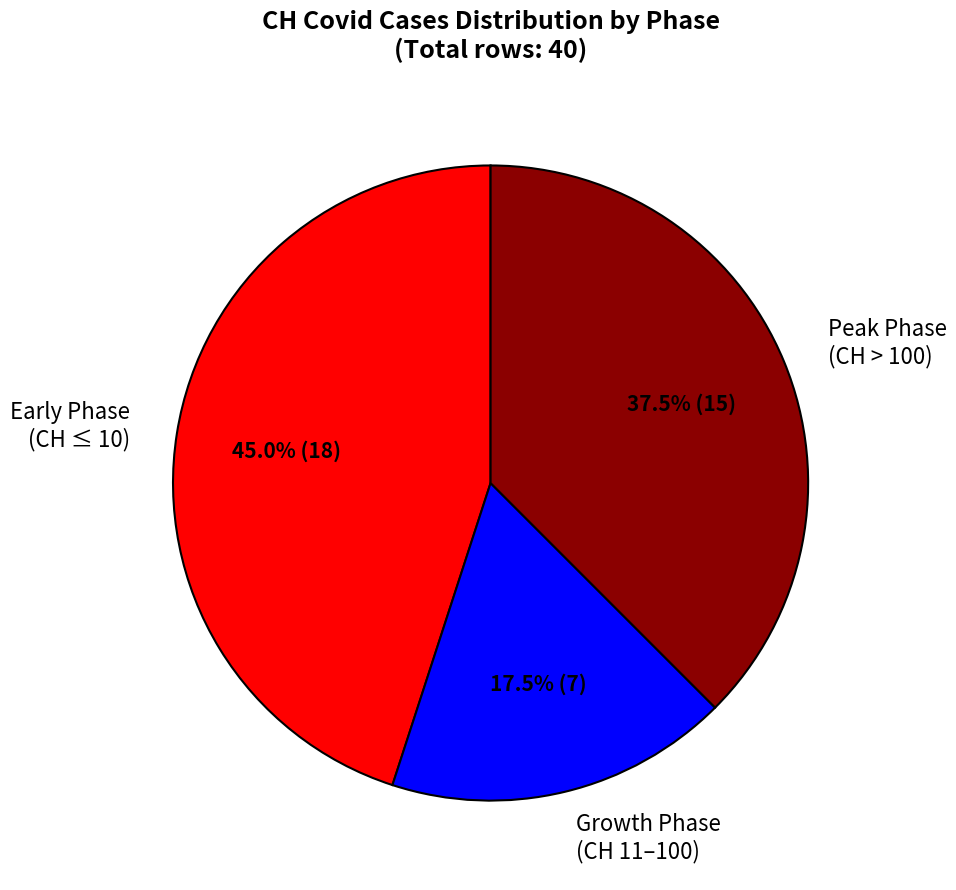

Is Early Phase (CH ≤ 10) the majority of the pie?

No